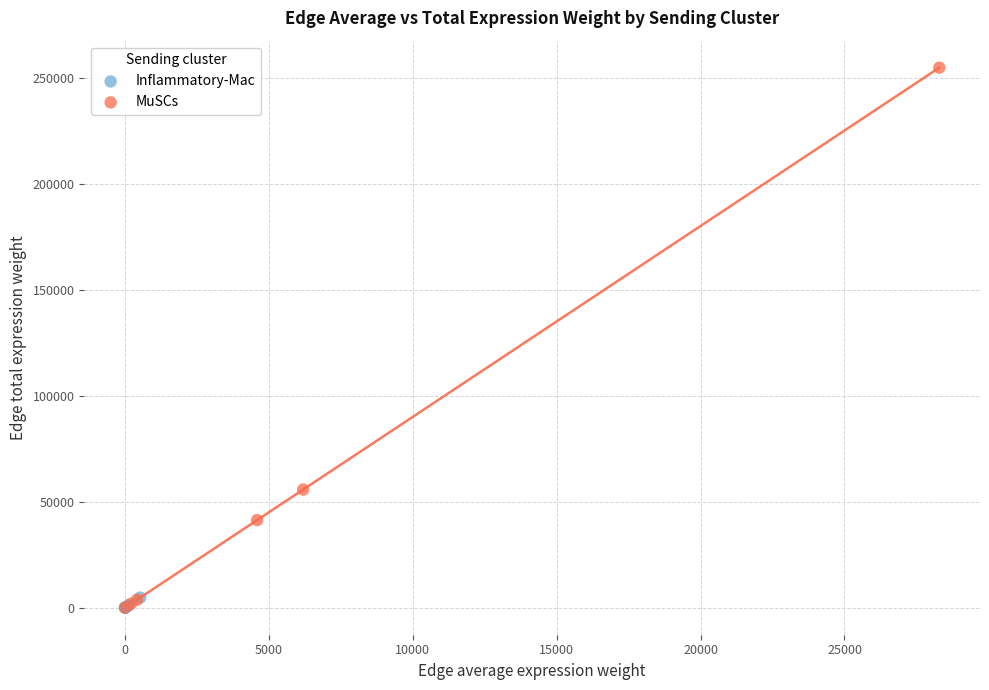

Which series has the largest Y range (max minus min)?

MuSCs